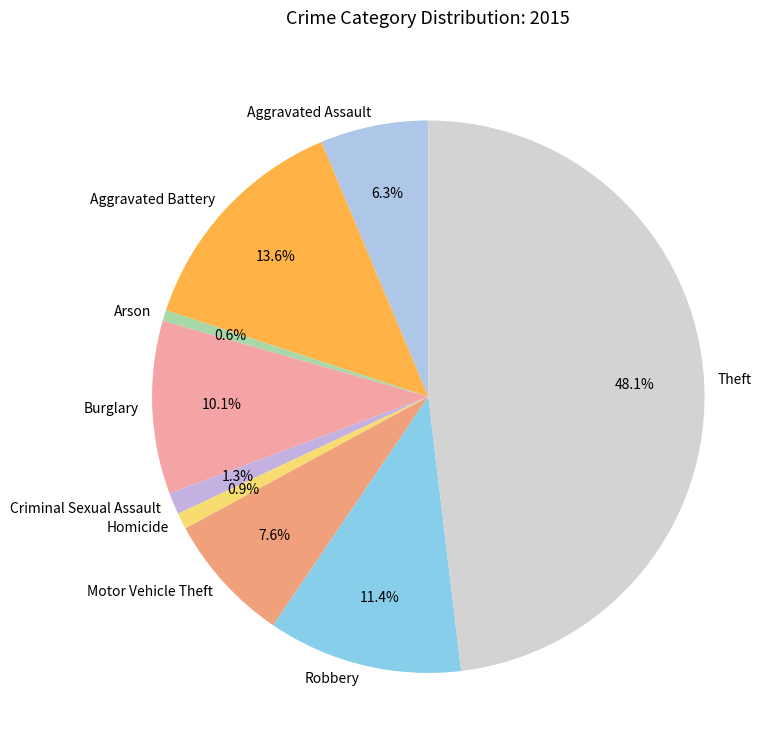

True or false: Criminal Sexual Assault accounts for 11% of the total.

False